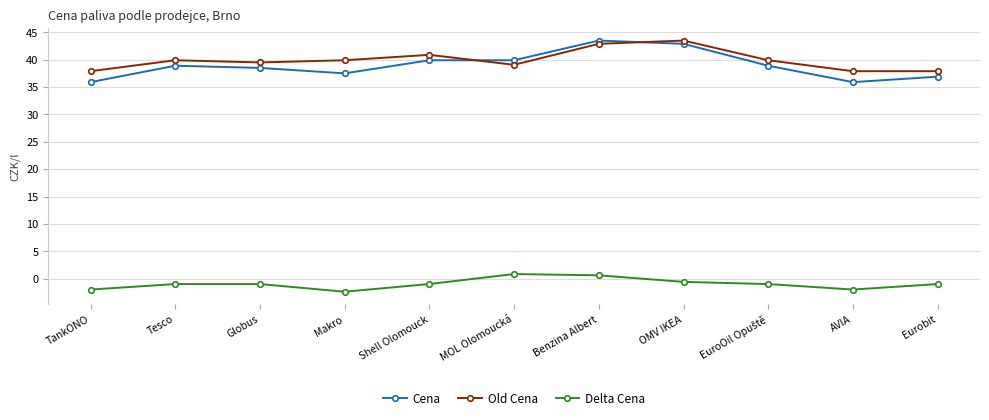

What position from the left is Globus?

3